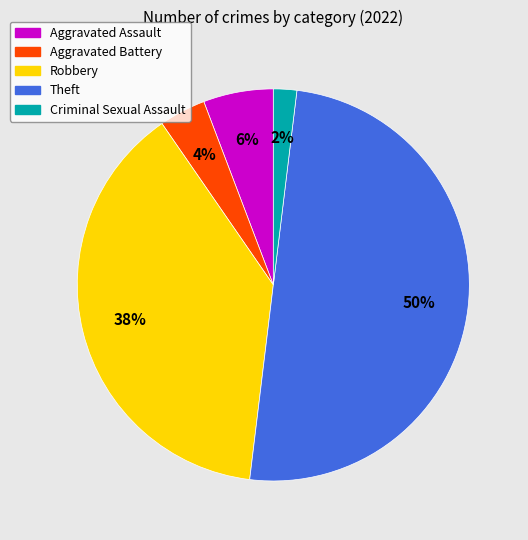

Is it true that Robbery is 52% of the pie?

False